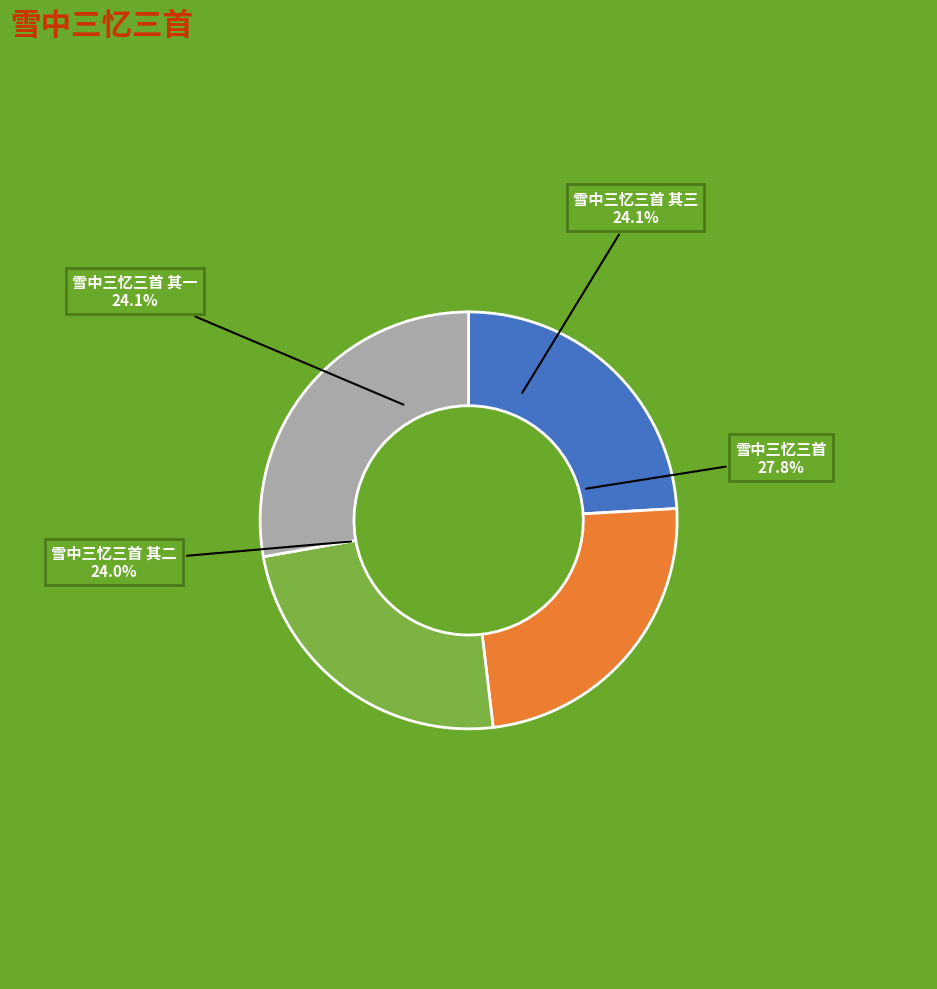

What is the change in value from 雪中三忆三首 其三 to 雪中三忆三首?

+149508